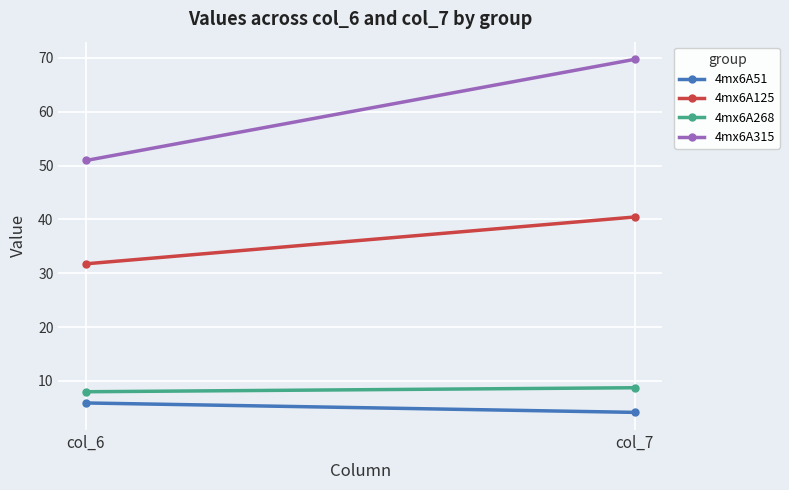

The value of 4mx6A315 at col_6 is 35.2. True or false?

False